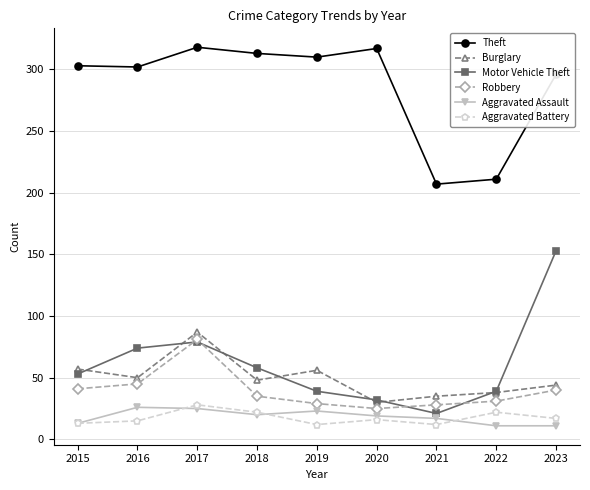

Which series has the largest range (max minus min)?

Motor Vehicle Theft